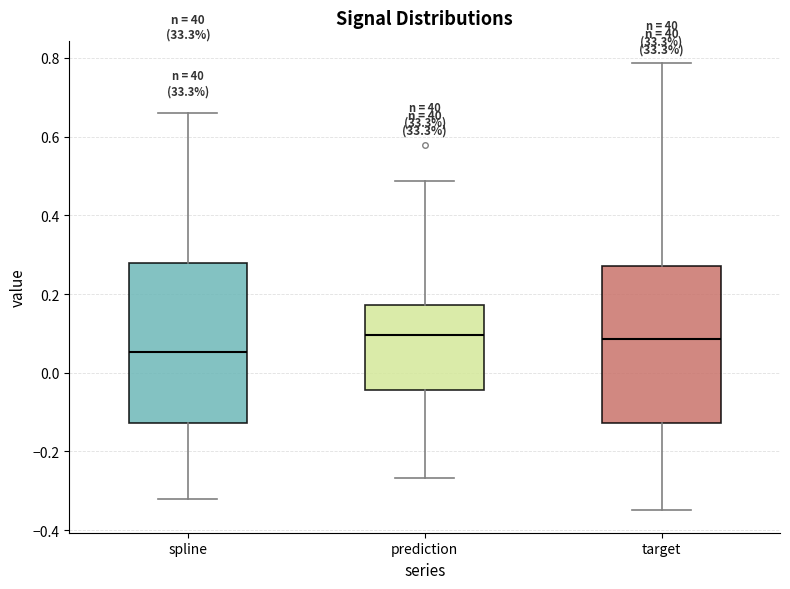

Which box's median line is the lowest?

spline